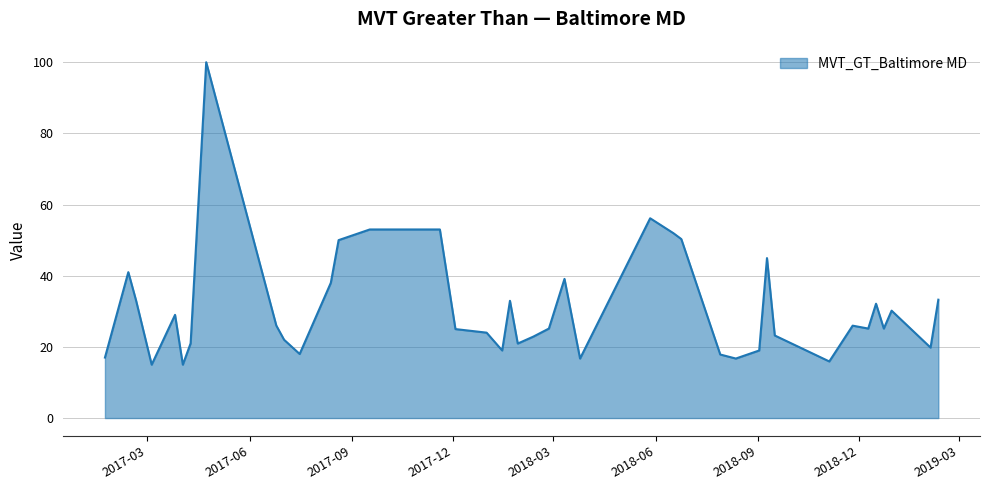

What is the greatest value displayed?

100.0